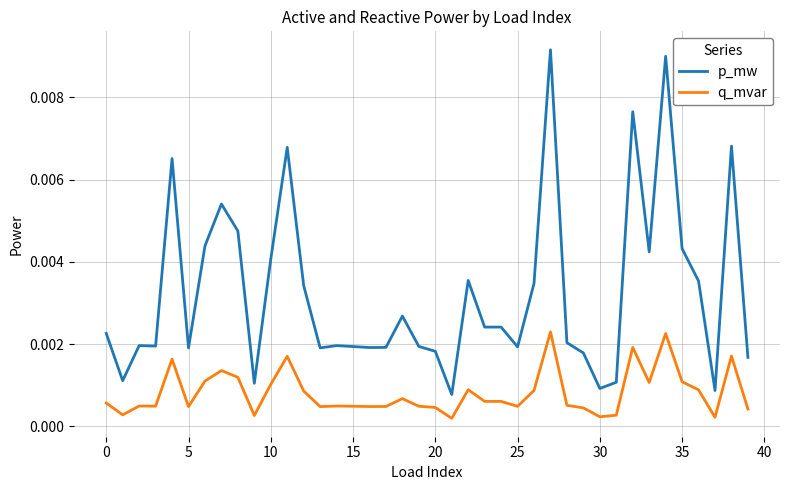

True or false: p_mw and q_mvar cross at least once.

False